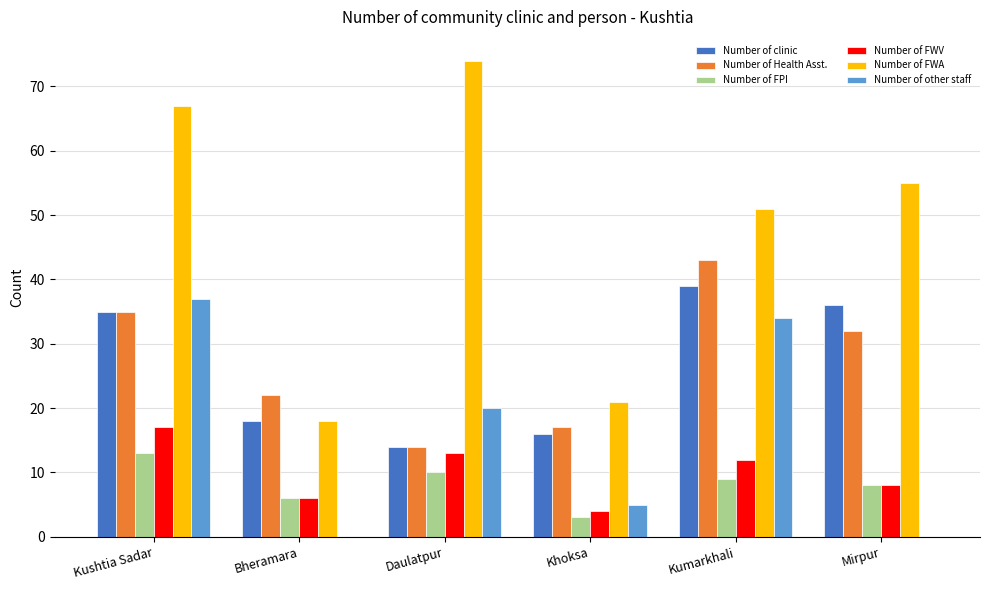

Which series changed the most between Kushtia Sadar and Bheramara?

Number of FWA